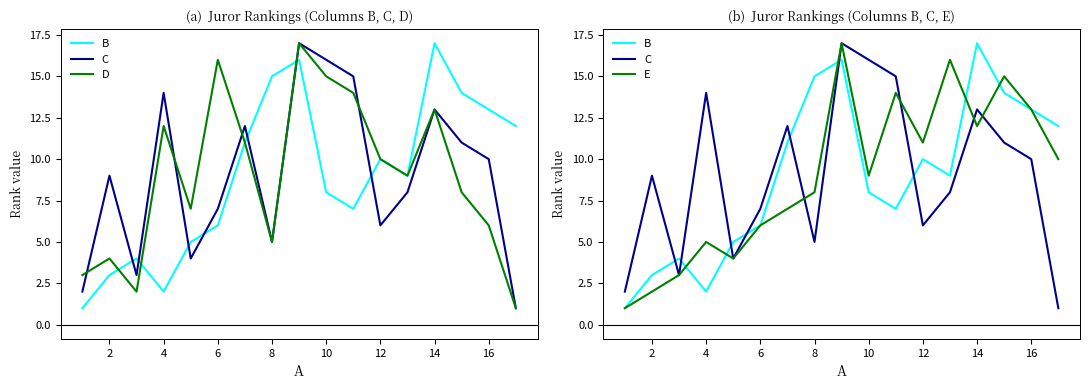

Between 11 and 0, which is larger?

11